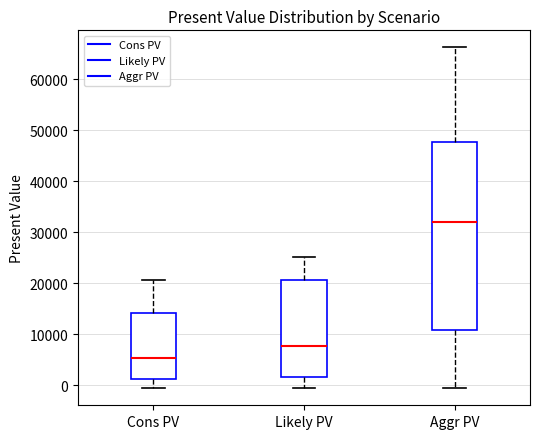

Which box's median line is the highest?

Aggr PV